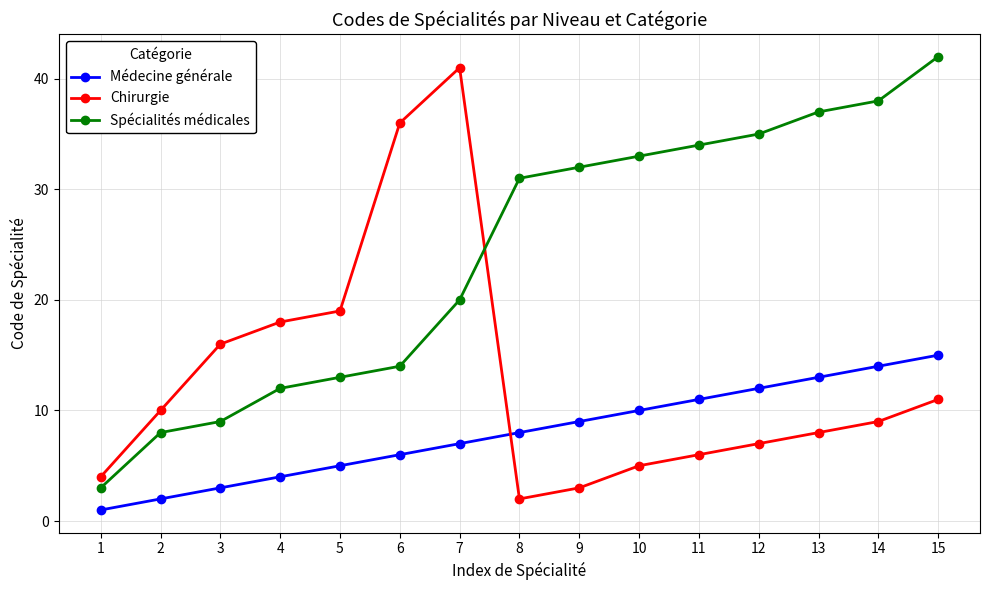

Read the Chirurgie value at 12, to the nearest 5.

5